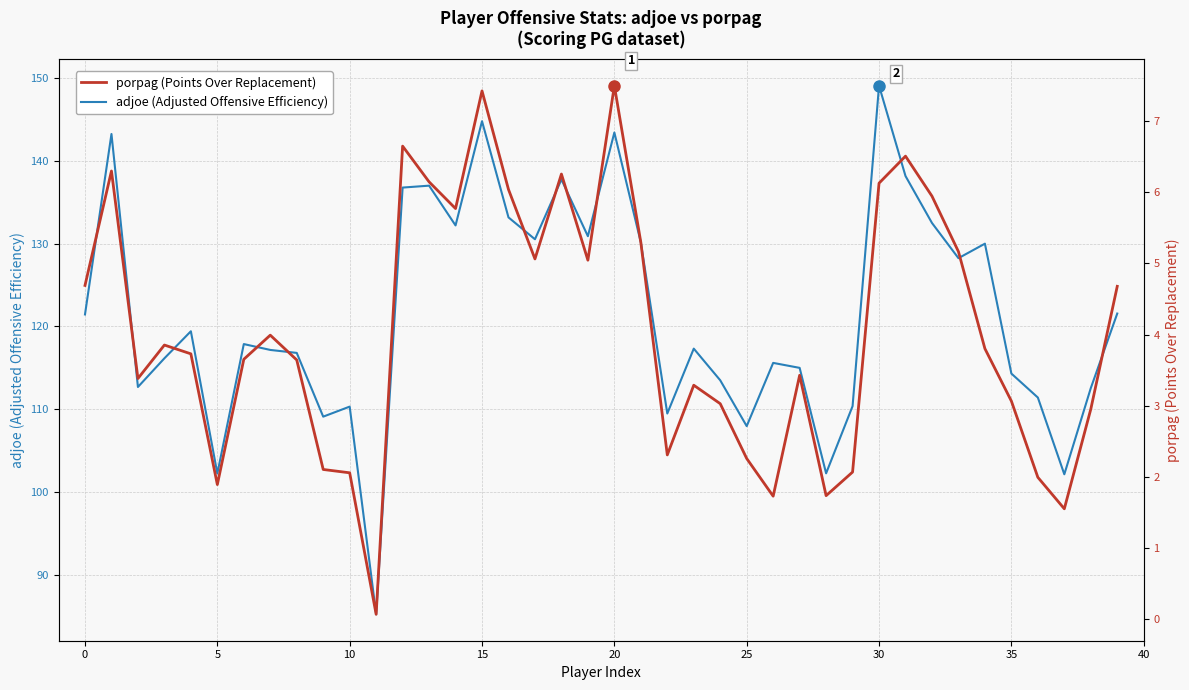

At which label does adjoe (Adjusted Offensive Efficiency) reach its peak?

30